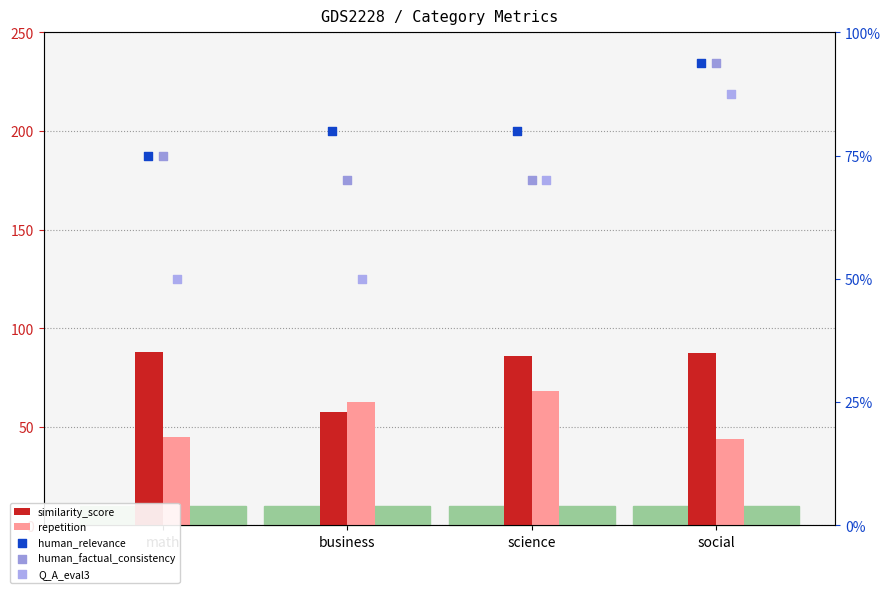

Is the value of Q_A_eval3 at business greater than the value of human_relevance at science?

No